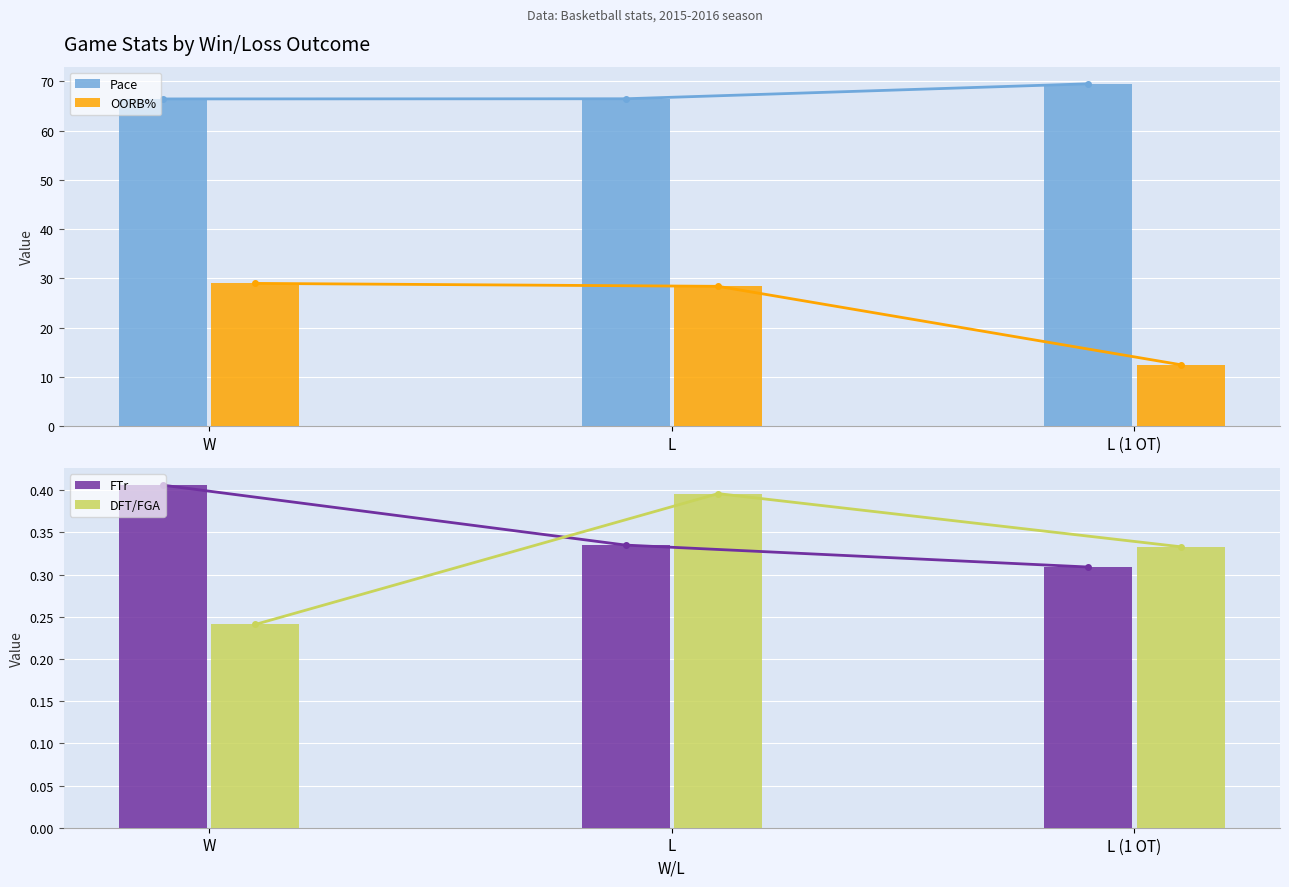

What is the label of the 3rd bar from the left?

L (1 OT)